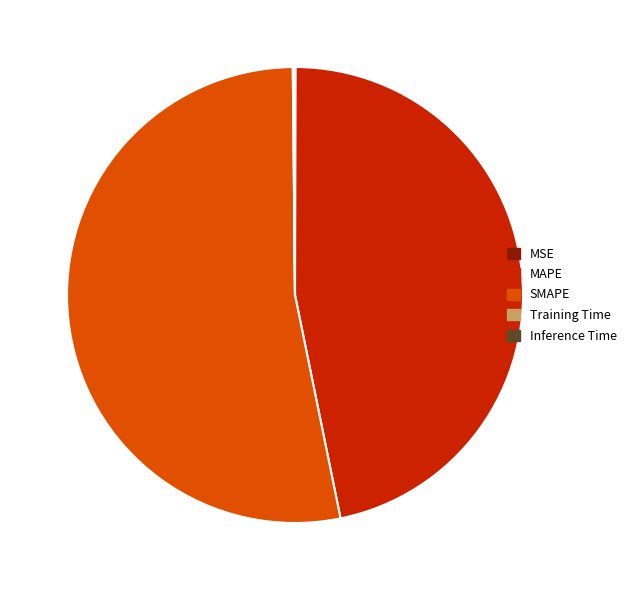

The MAPE slice represents 42% of the pie. True or false?

False